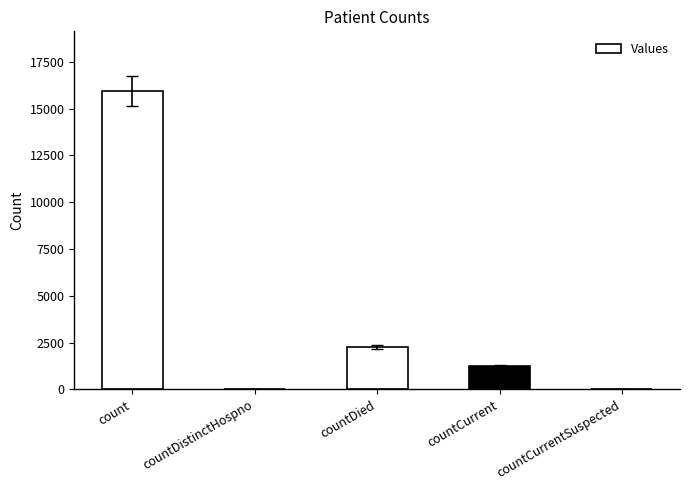

At which label does the data first exceed 1227?

count